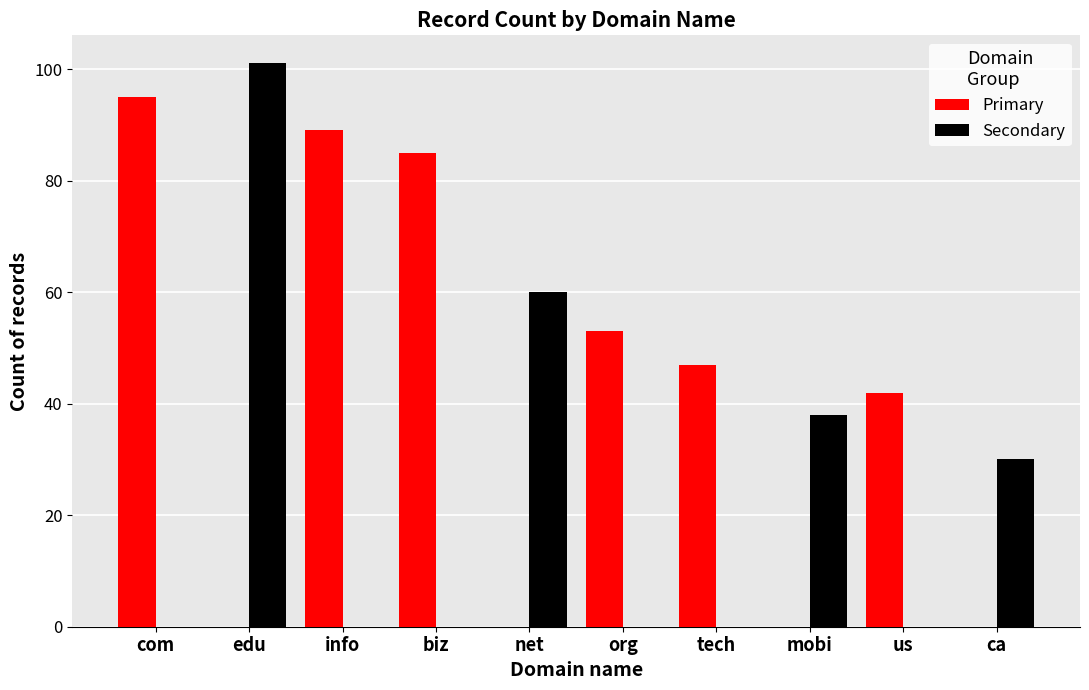

True or false: Secondary has a value of -40 at biz.

False